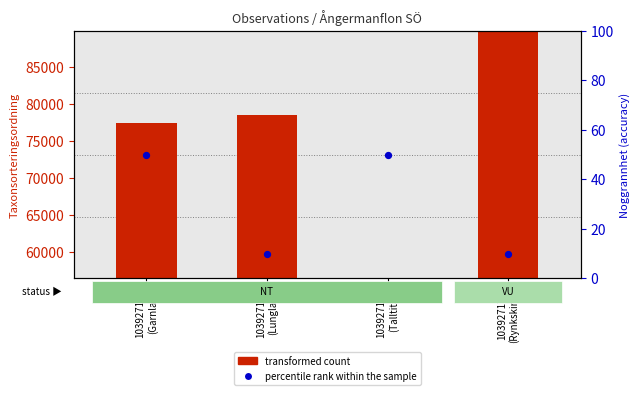

Which series reaches the maximum Y coordinate?

transformed count